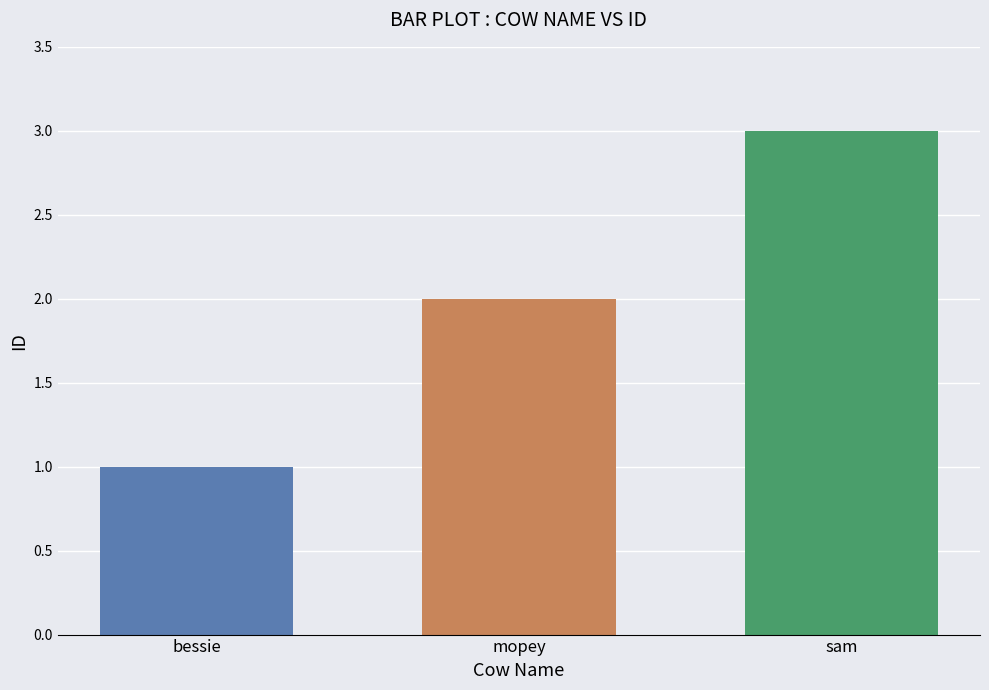

Which label corresponds to the smallest value in the chart?

bessie